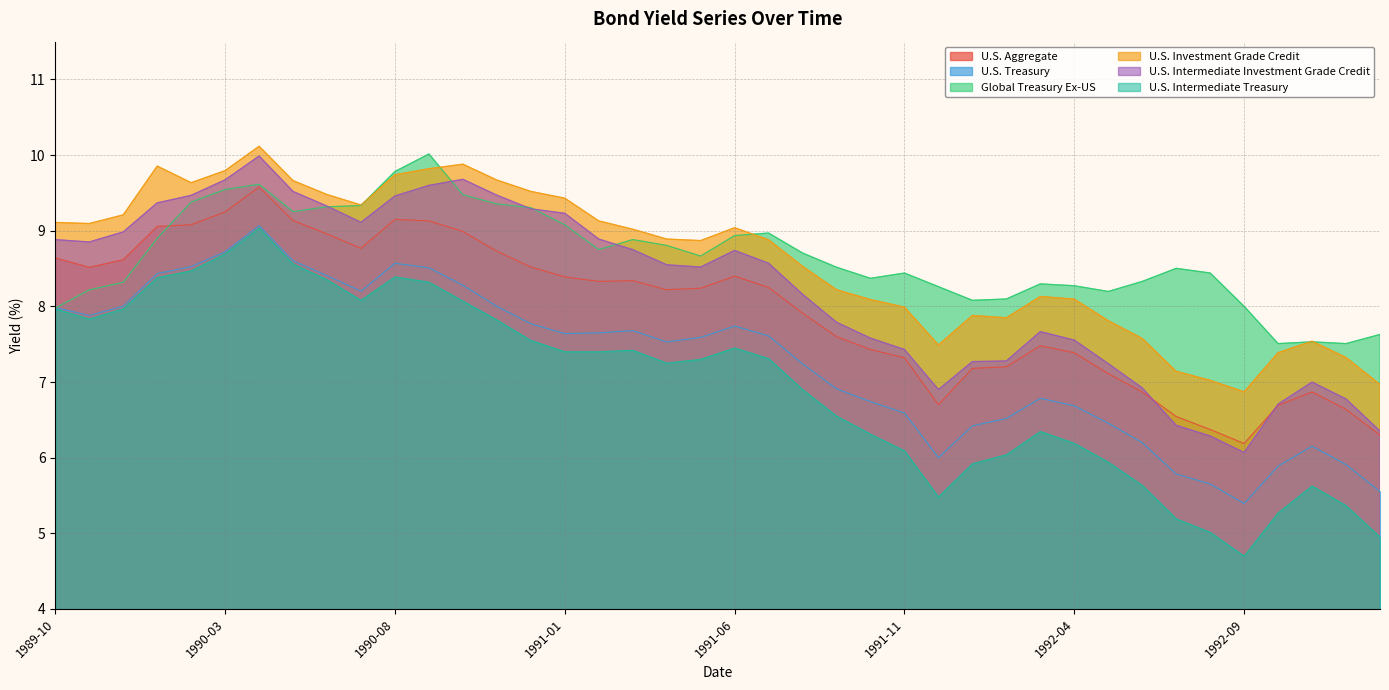

Reading left to right, transcribe all the data shown in this chart.

U.S. Aggregate: 8.6	8.5	8.6	9.1	9.1	9.2	9.6	9.1	9.0	8.8	9.2	9.1	9.0	8.7	8.5	8.4	8.3	8.3	8.2	8.2	8.4	8.2	7.9	7.6	7.4	7.3	6.7	7.2	7.2	7.5	7.4	7.1	6.9	6.5	6.4	6.2	6.7	6.9	6.6	6.3
U.S. Treasury: 8.0	7.9	8.0	8.4	8.5	8.7	9.1	8.6	8.4	8.2	8.6	8.5	8.3	8.0	7.8	7.6	7.7	7.7	7.5	7.6	7.7	7.6	7.2	6.9	6.7	6.6	6.0	6.4	6.5	6.8	6.7	6.5	6.2	5.8	5.7	5.4	5.9	6.2	5.9	5.6
Global Treasury Ex-US: 8.0	8.2	8.3	8.9	9.4	9.5	9.6	9.3	9.3	9.3	9.8	10.0	9.5	9.4	9.3	9.1	8.8	8.9	8.8	8.7	8.9	9.0	8.7	8.5	8.4	8.4	8.3	8.1	8.1	8.3	8.3	8.2	8.3	8.5	8.4	8.0	7.5	7.5	7.5	7.6
U.S. Investment Grade Credit: 9.1	9.1	9.2	9.9	9.6	9.8	10.1	9.7	9.5	9.3	9.7	9.8	9.9	9.7	9.5	9.4	9.1	9.0	8.9	8.9	9.0	8.9	8.5	8.2	8.1	8.0	7.5	7.9	7.8	8.1	8.1	7.8	7.6	7.1	7.0	6.9	7.4	7.5	7.3	7.0
U.S. Intermediate Investment Grade Credit: 8.9	8.9	9.0	9.4	9.5	9.7	10.0	9.5	9.3	9.1	9.5	9.6	9.7	9.5	9.3	9.2	8.9	8.8	8.6	8.5	8.7	8.6	8.2	7.8	7.6	7.4	6.9	7.3	7.3	7.7	7.6	7.2	6.9	6.4	6.3	6.1	6.7	7.0	6.8	6.4
U.S. Intermediate Treasury: 8.0	7.8	8.0	8.4	8.5	8.7	9.0	8.6	8.4	8.1	8.4	8.3	8.1	7.8	7.5	7.4	7.4	7.4	7.2	7.3	7.5	7.3	6.9	6.5	6.3	6.1	5.5	5.9	6.0	6.3	6.2	5.9	5.6	5.2	5.0	4.7	5.3	5.6	5.4	4.9